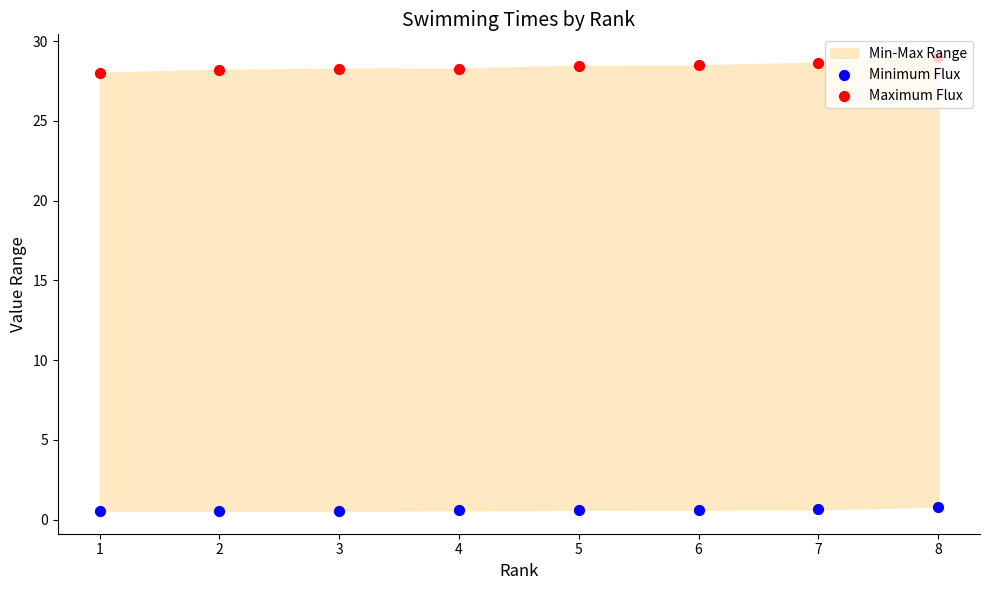

Which series reaches the maximum Y coordinate?

Maximum Flux